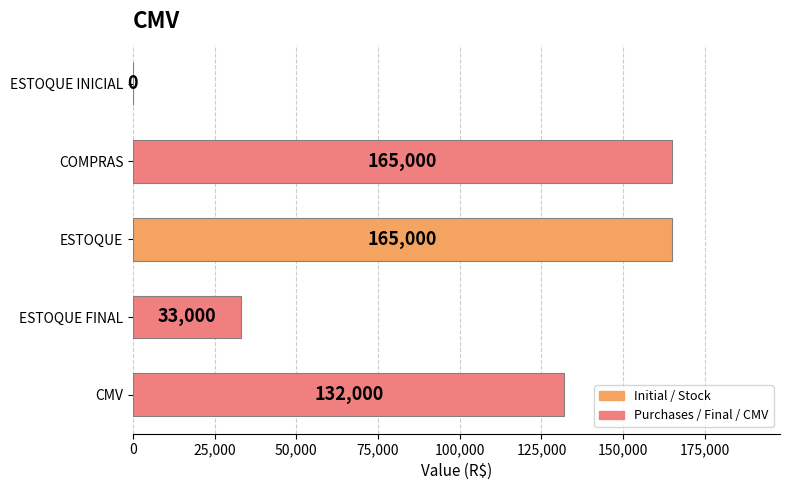

What is the change in value from COMPRAS to ESTOQUE FINAL?

-132000